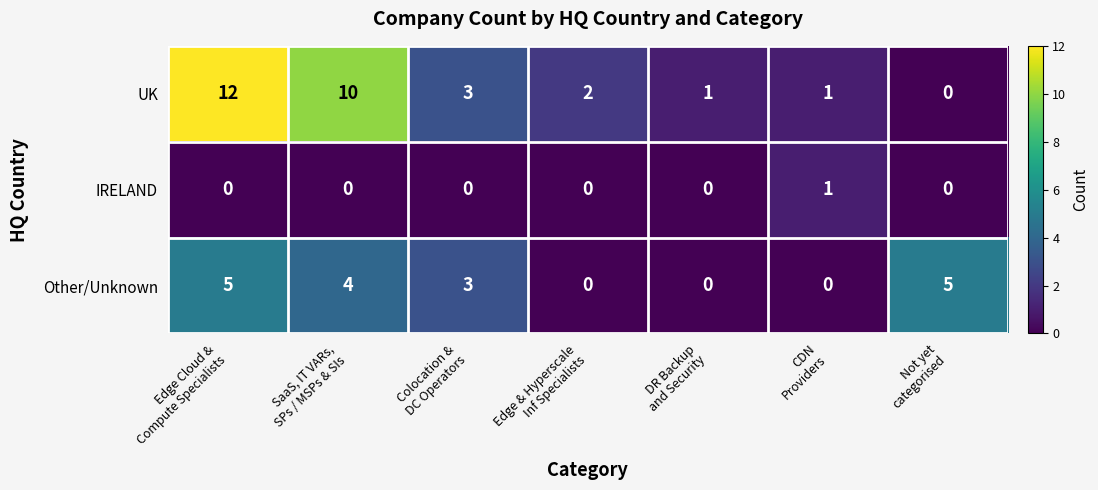

Reading left to right, list all the values displayed in this chart.

UK: 12	10	3	2	1	1	0
IRELAND: 0	0	0	0	0	1	0
Other/Unknown: 5	4	3	0	0	0	5